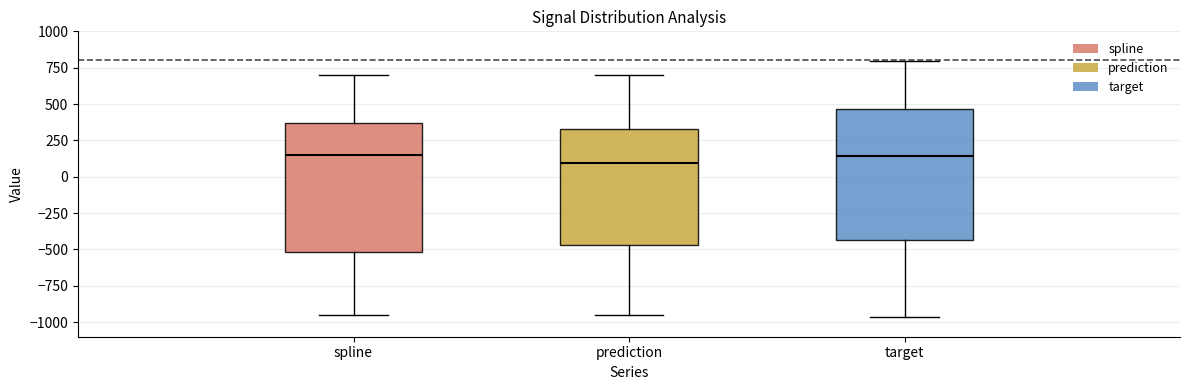

Reading left to right, read every box against the y-axis: the position of its median line, the range the box covers, and the ends of its whiskers. The values are not printed on the chart, so give them approximately, as read against the axis.

spline: median 150, box -500 to 350, whiskers -950 to 700
prediction: median 100, box -450 to 350, whiskers -950 to 700
target: median 150, box -450 to 450, whiskers -950 to 800